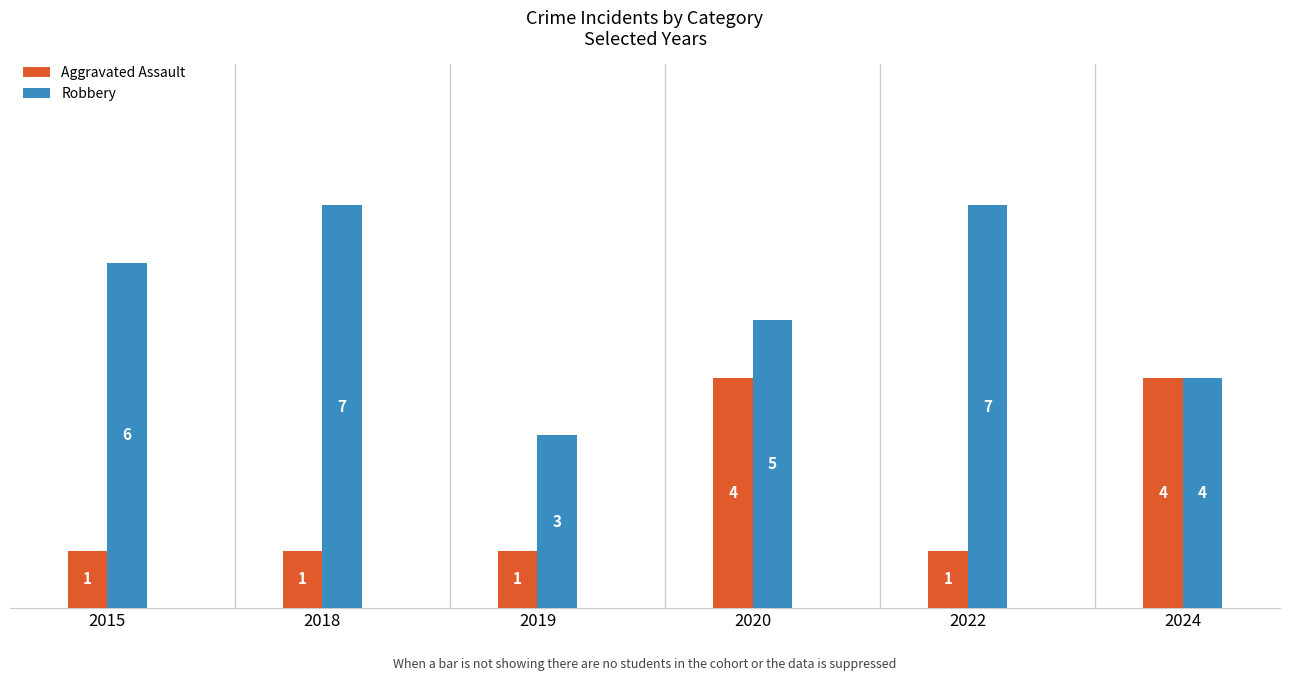

Count the number of categories in the chart.

6